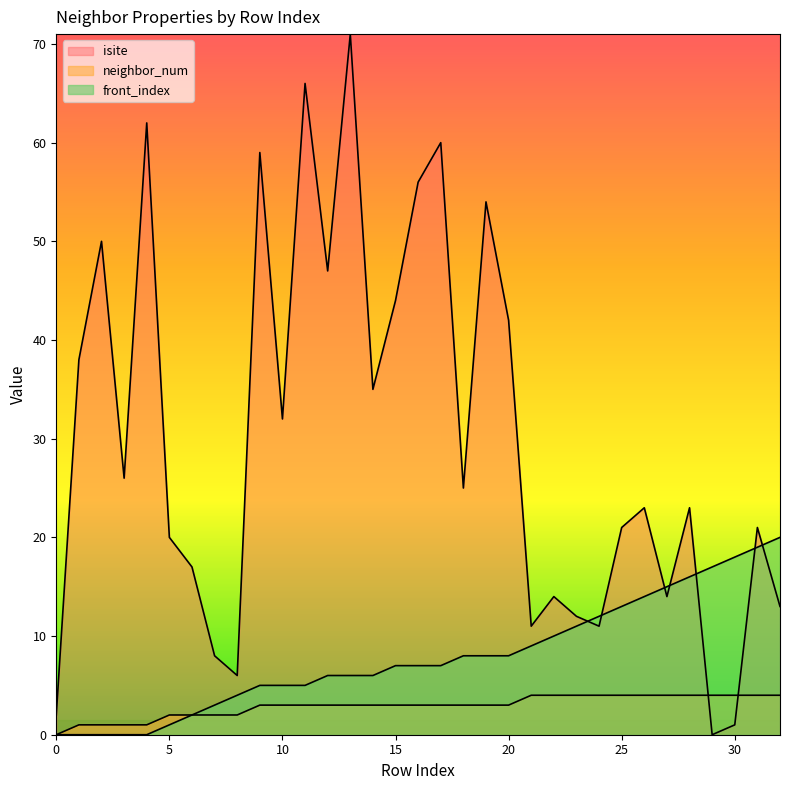

The value of isite at 4 is 33. True or false?

False